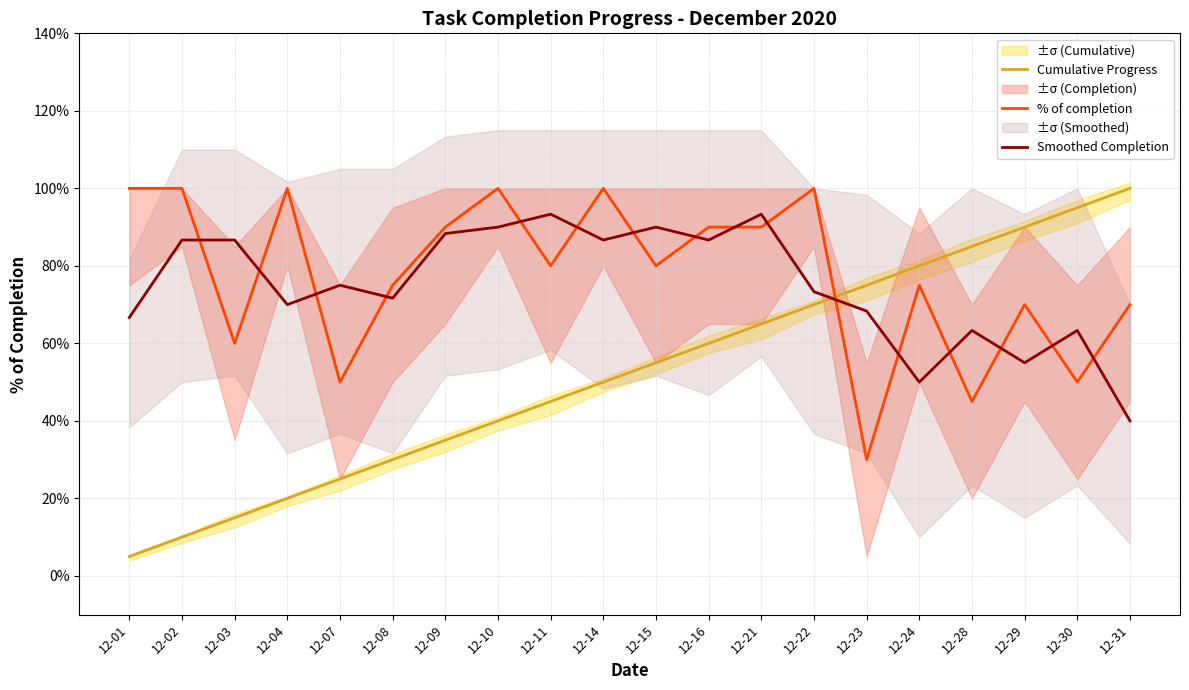

Where is the first local minimum for % of completion?

12-03